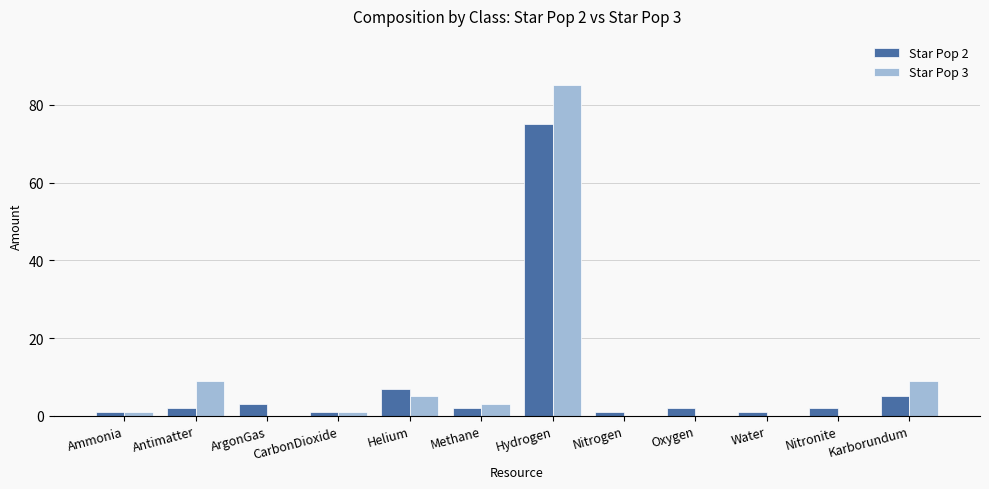

Which series has the largest total across all categories?

Star Pop 3